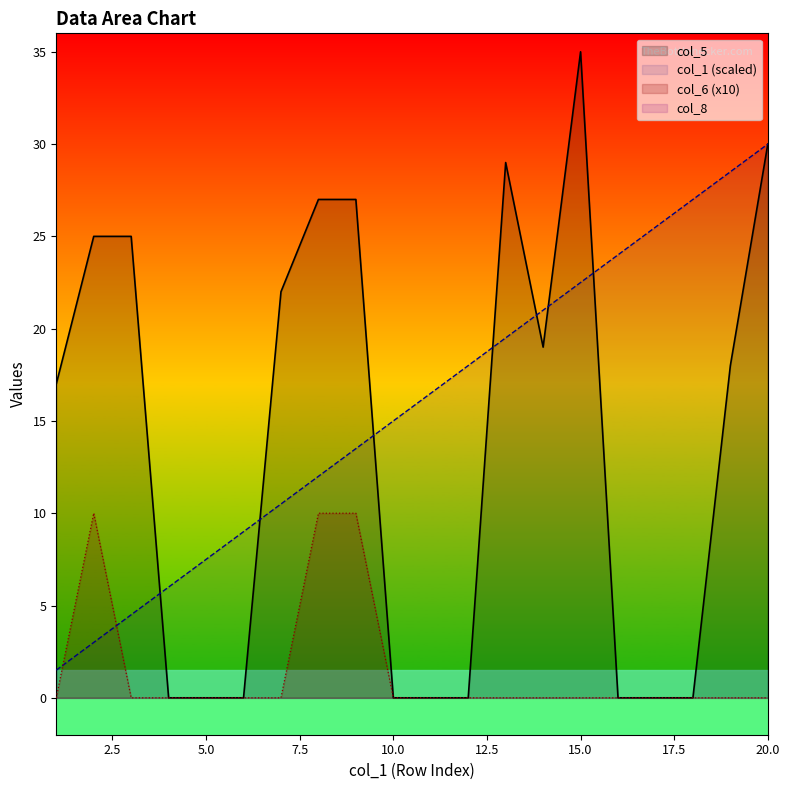

Is the value of col_5 at 14 greater than the value of col_6 at 16?

Yes